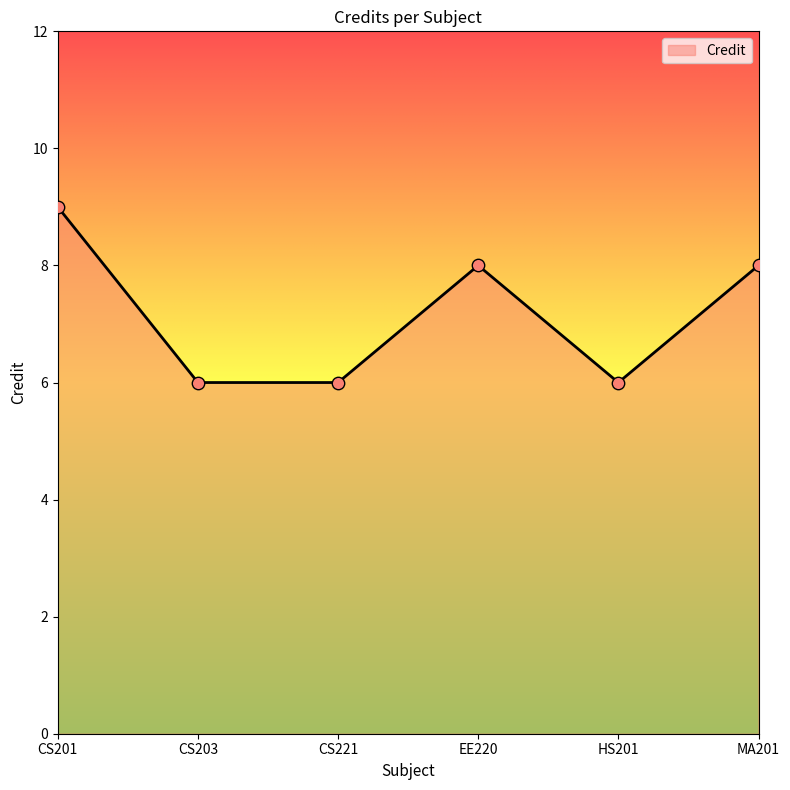

Which has a higher value, MA201 or CS201?

CS201